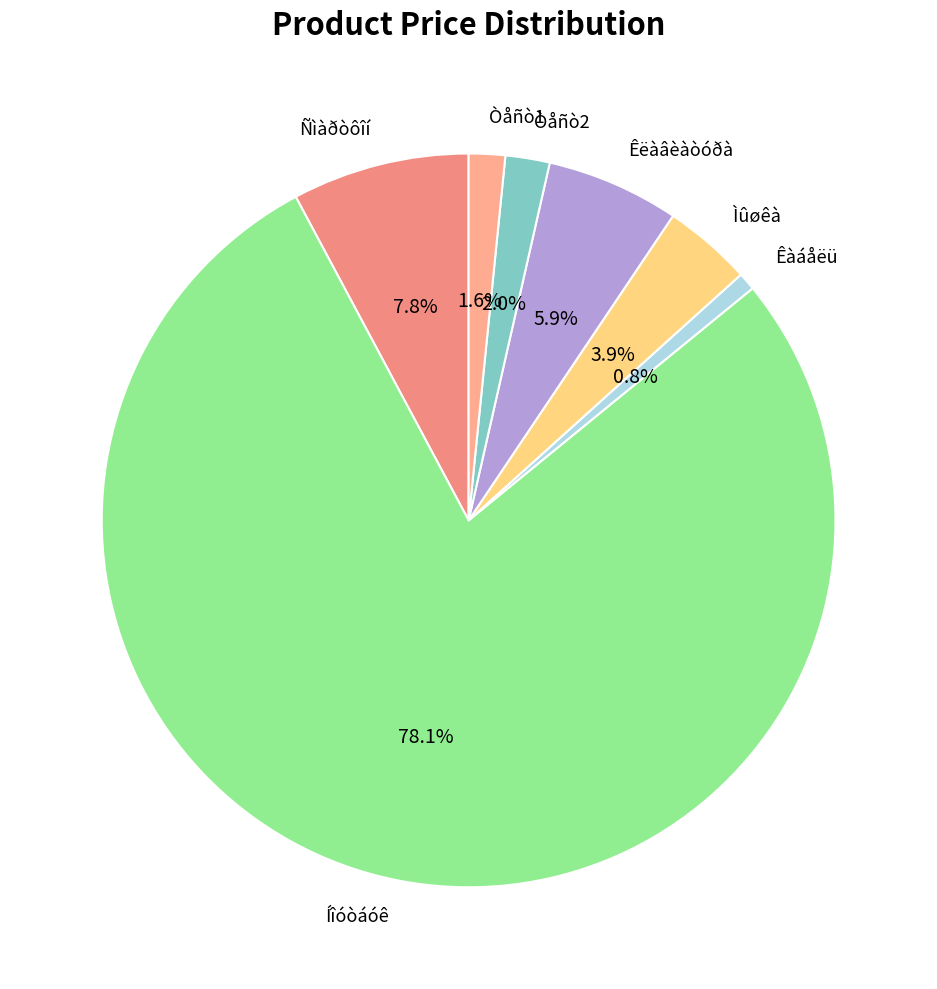

Combined, do Òåñò1 and Ñìàðòôîí account for over 50%?

No